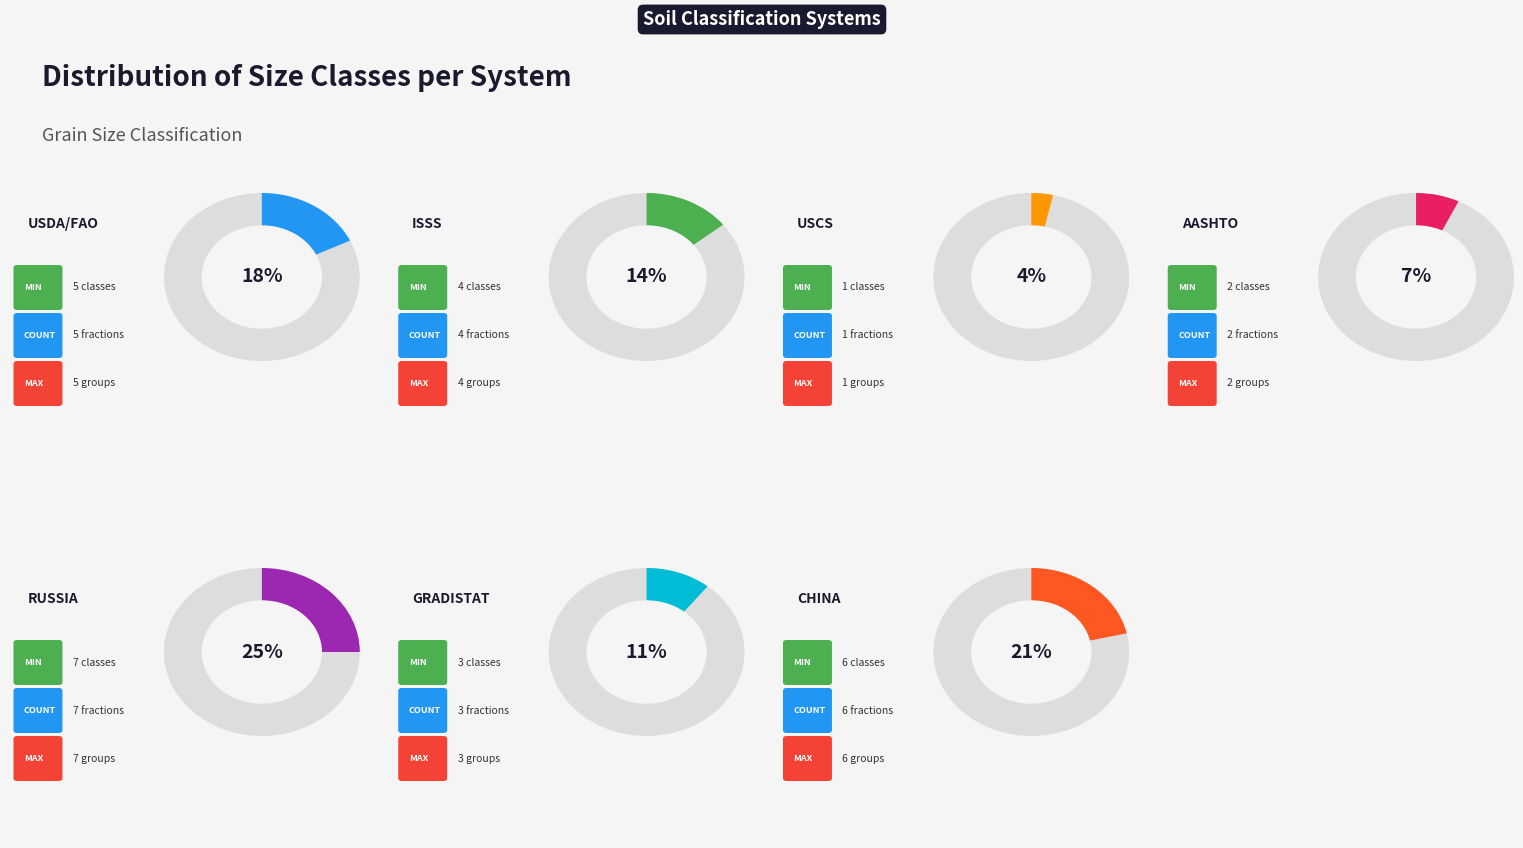

To the nearest percent, what percentage of the pie is USDA/FAO?

18%